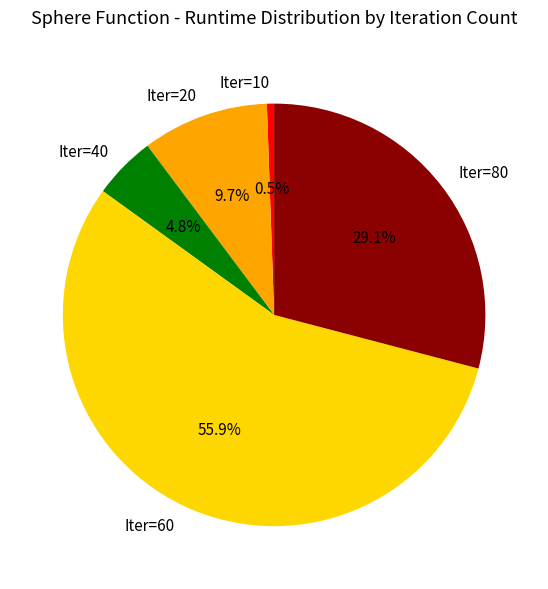

Combined, what portion of the pie is Iter=20 and Iter=10?

10.2%